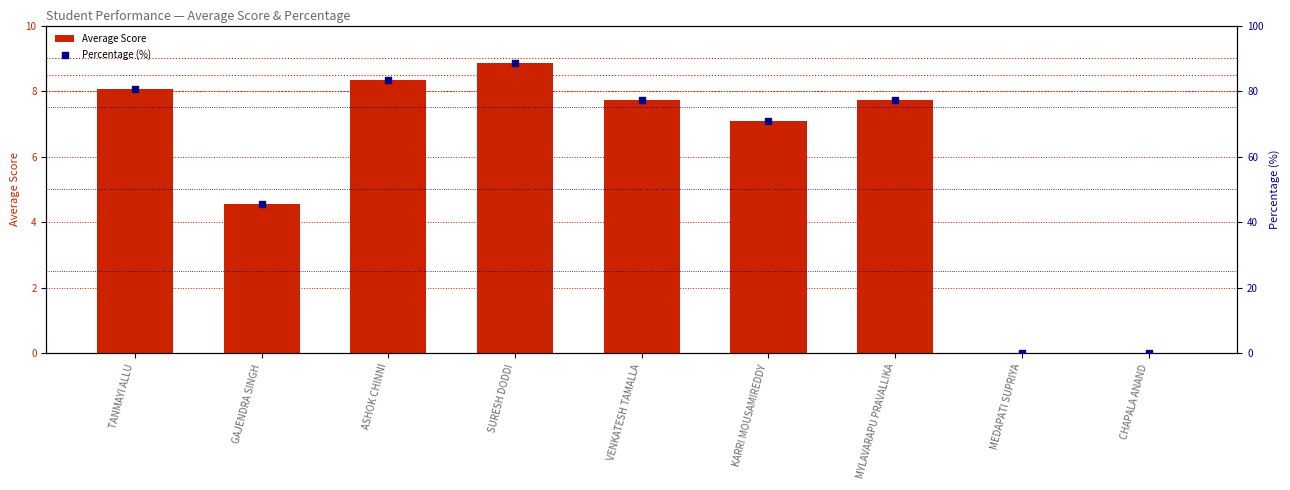

At how many categories does at least one series exceed 45?

7